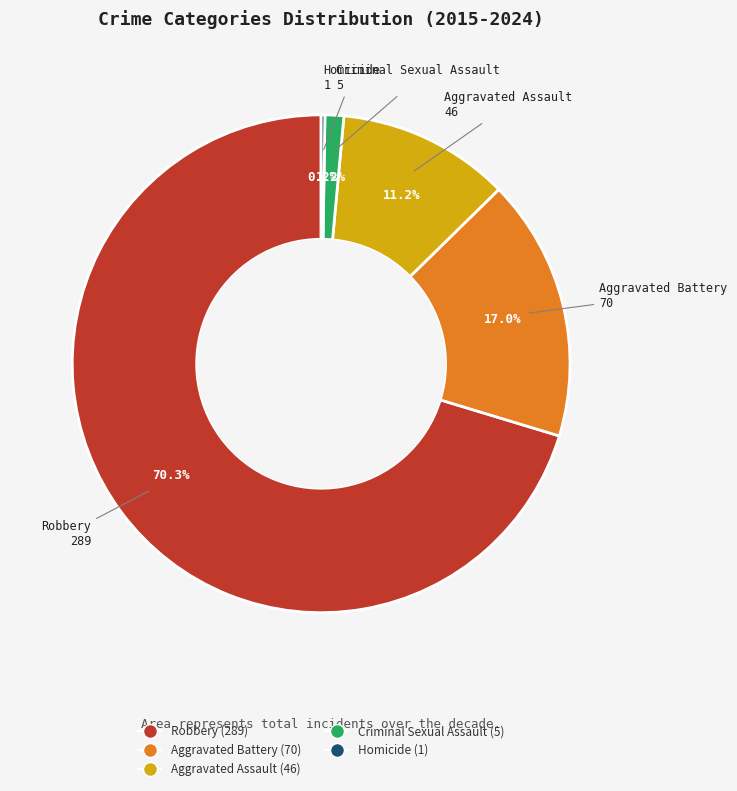

What is the total percentage of Criminal Sexual Assault and Aggravated Assault?

12.4%